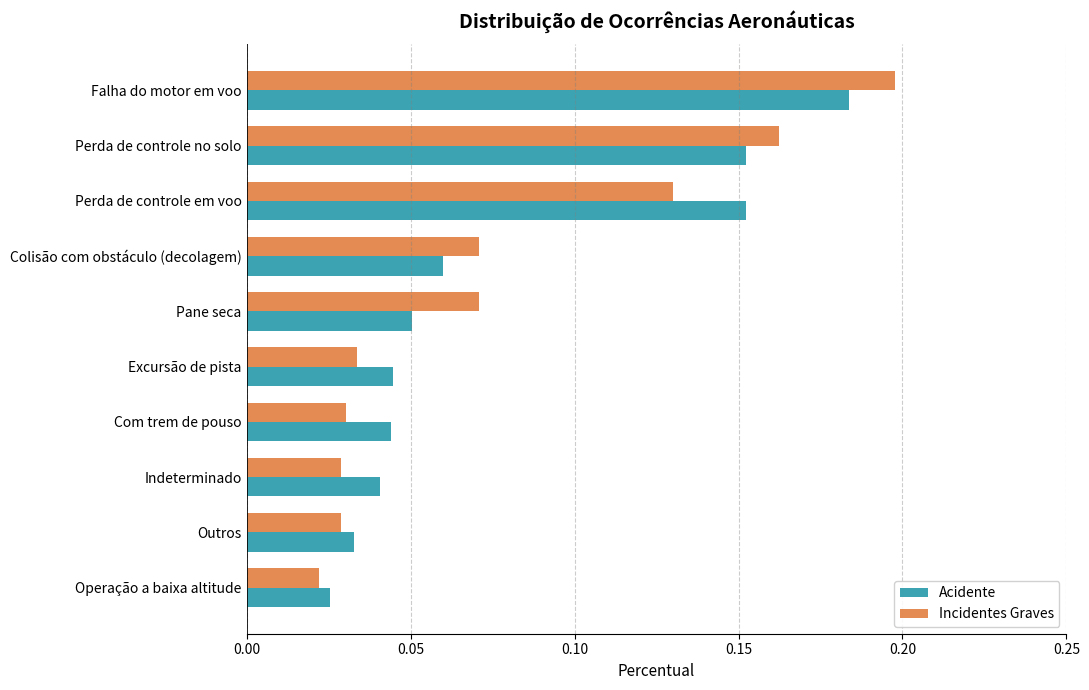

Count the number of data series in this chart.

2